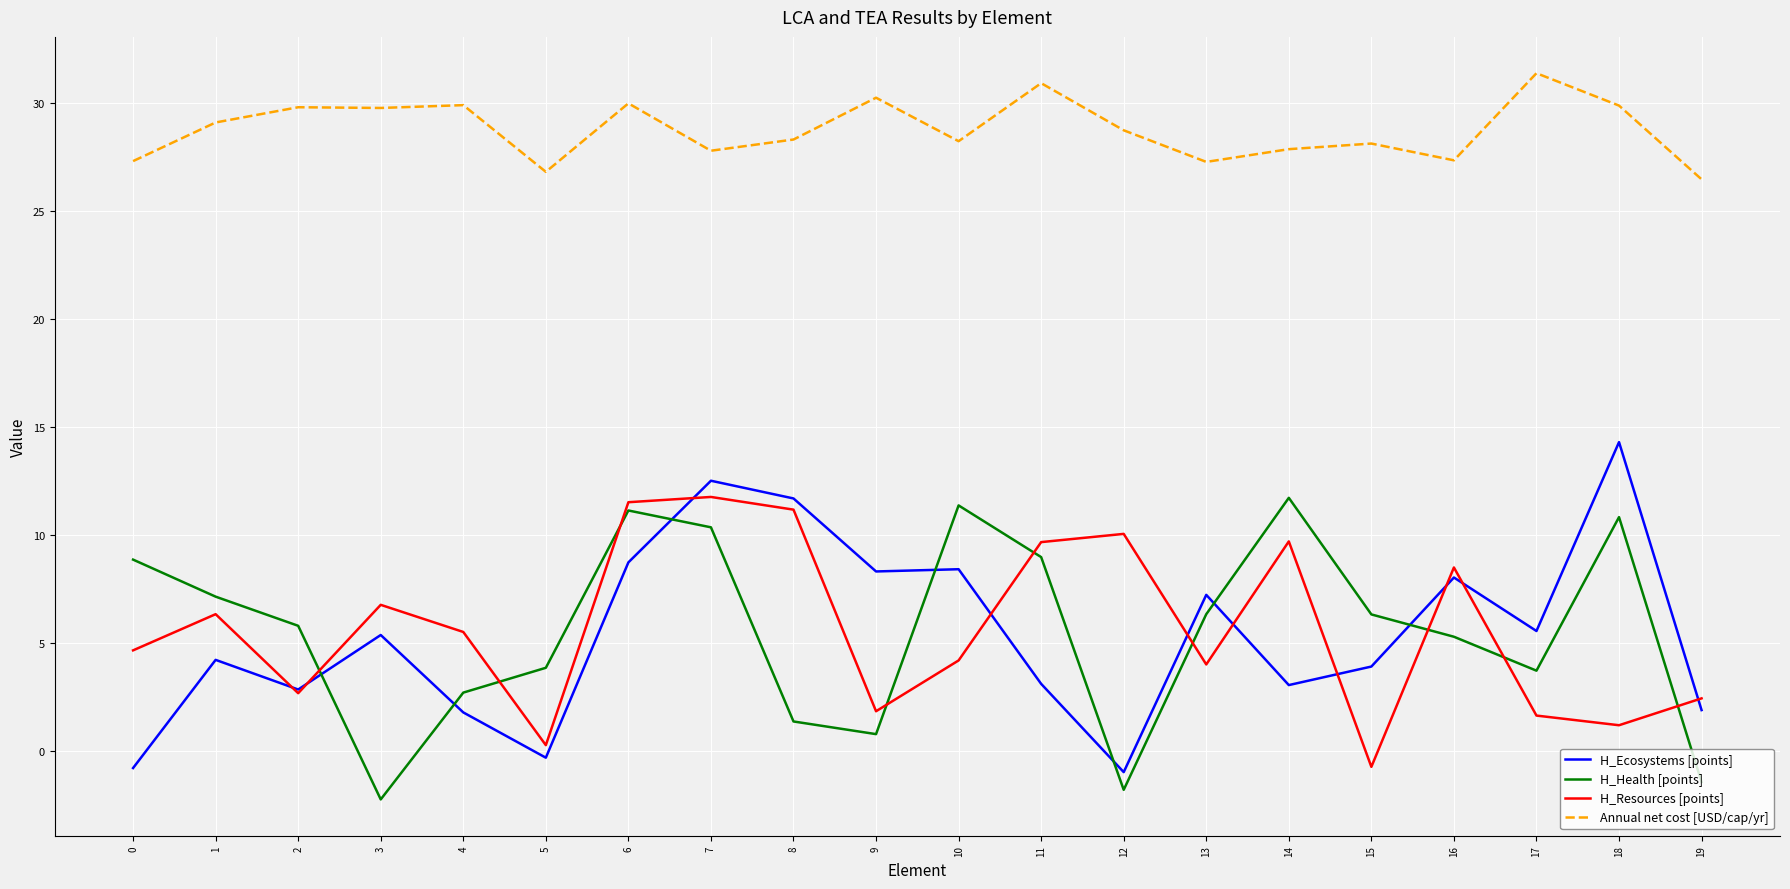

Where is the first local minimum for H_Health [points]?

3